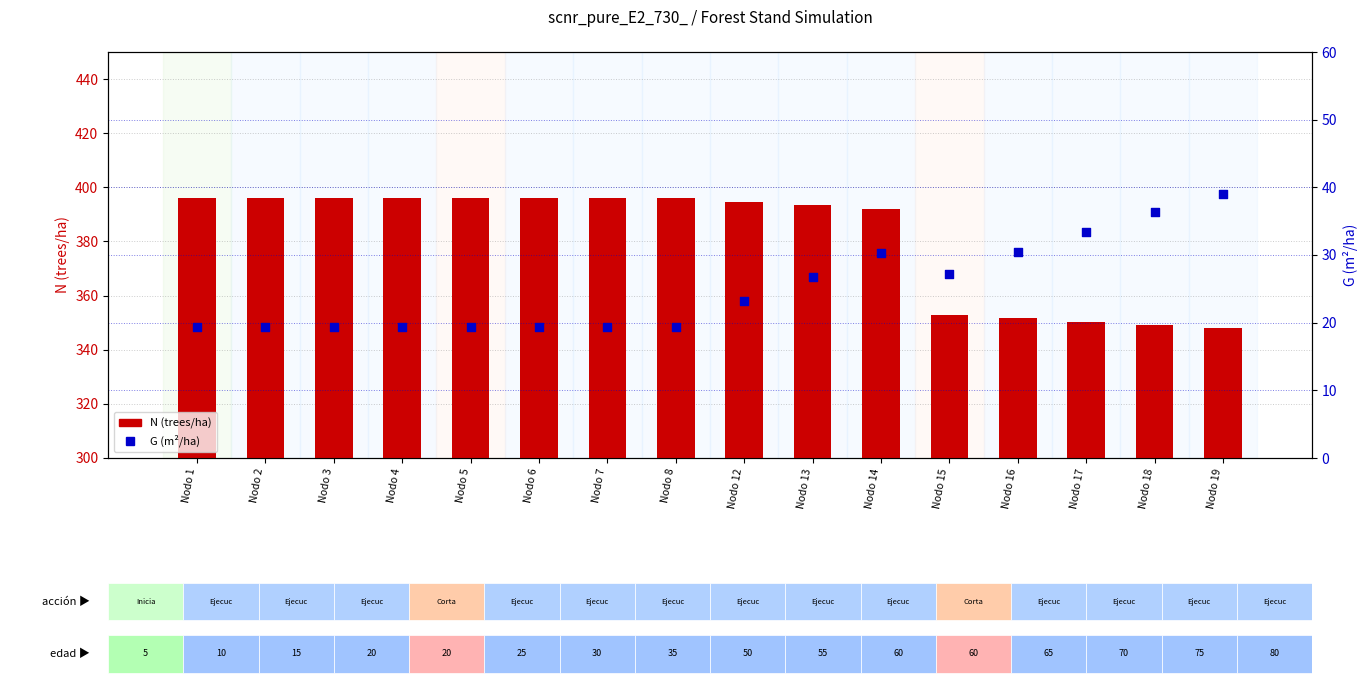

What are all the series names shown in the legend?

N, G